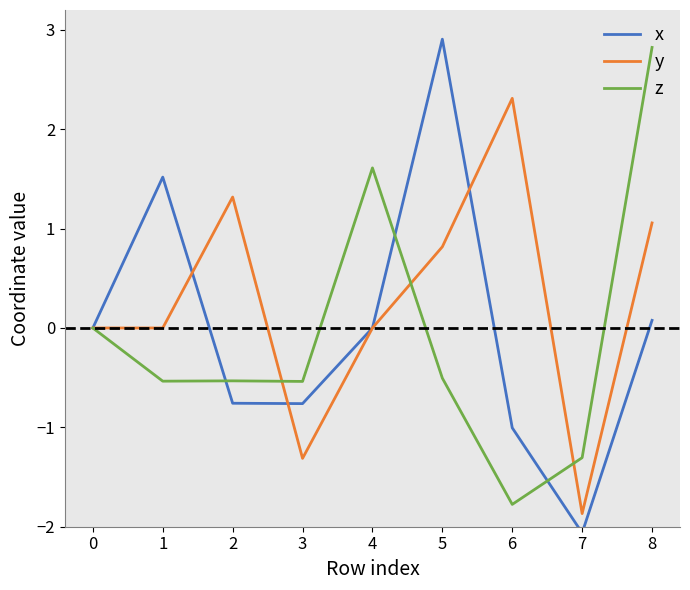

Is it true that z equals -1.3 at 7?

True